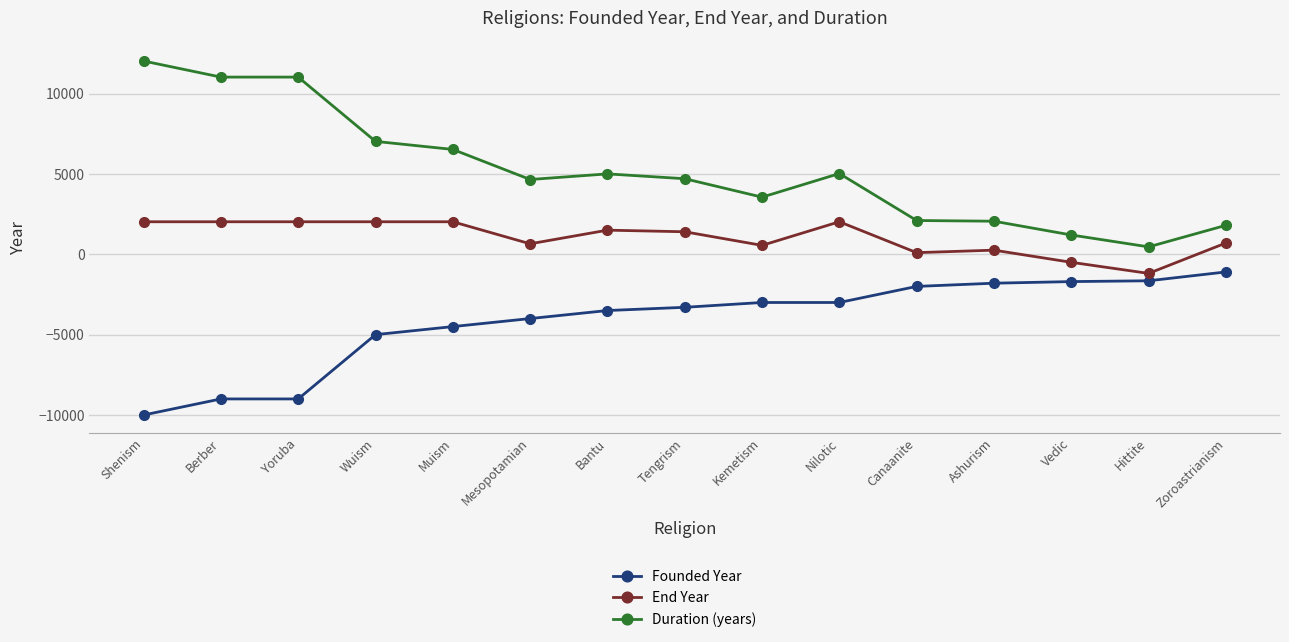

What is the total value across all series at Bantu?

3000